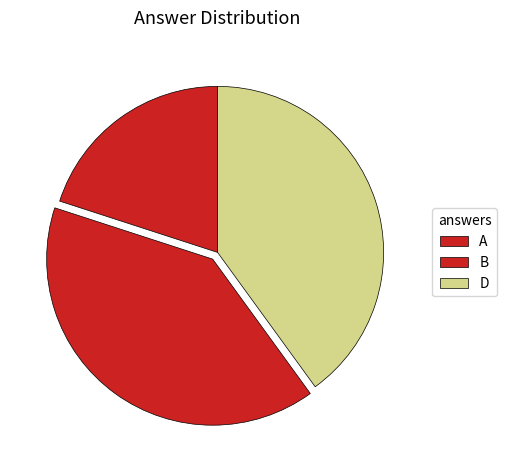

What percentage is the D slice, to the nearest percent?

40%